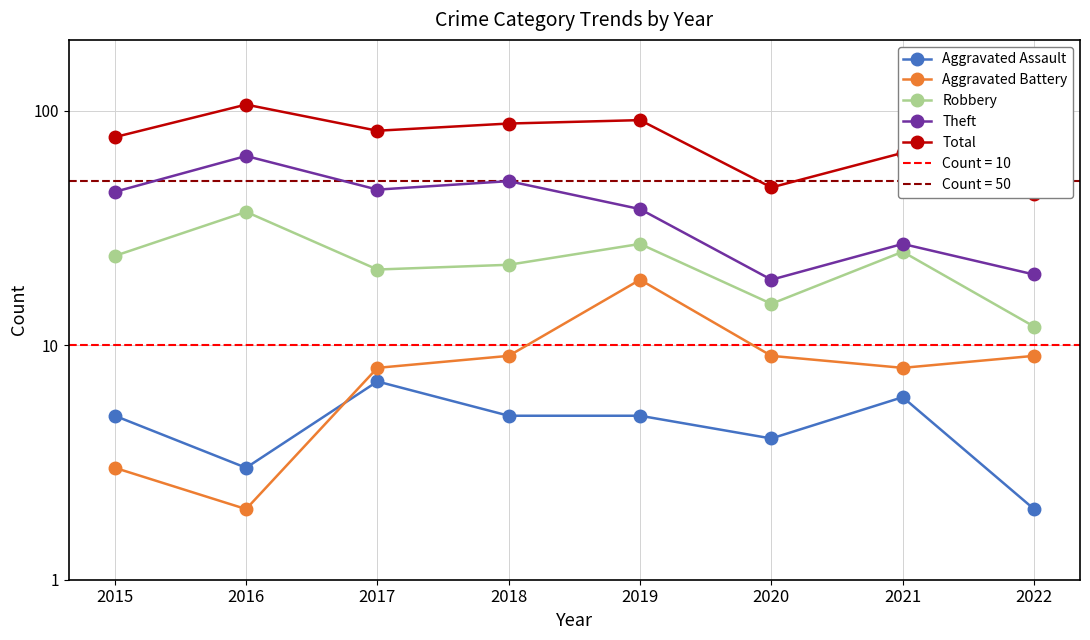

Is it true that Total equals 30 at 2018?

False